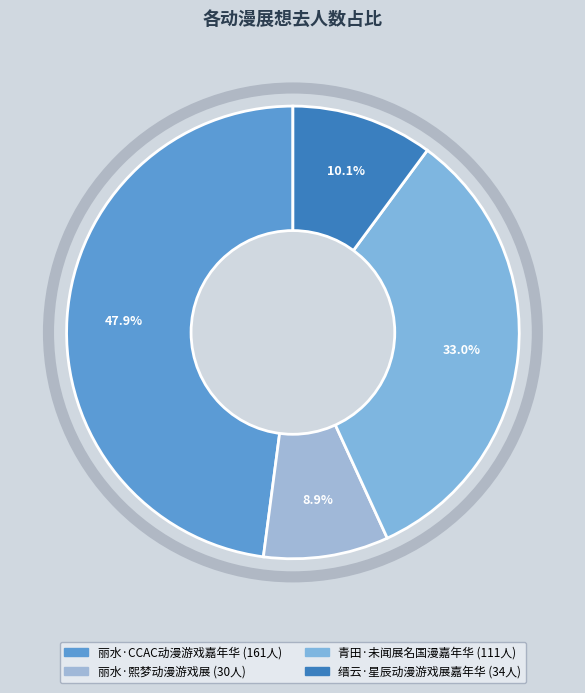

Count the number of slices in the pie.

4